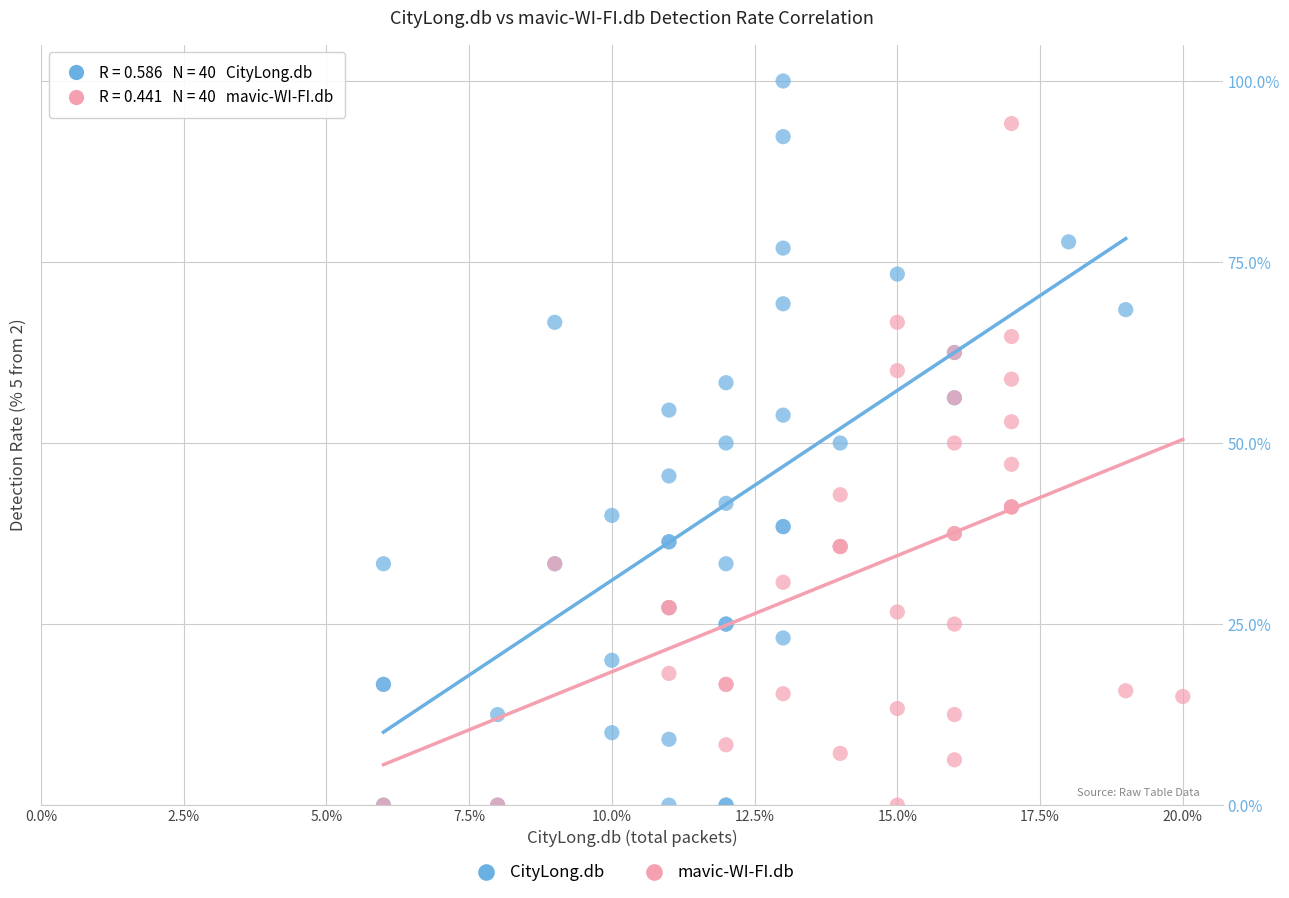

Which series has the widest spread of Y values?

CityLong.db